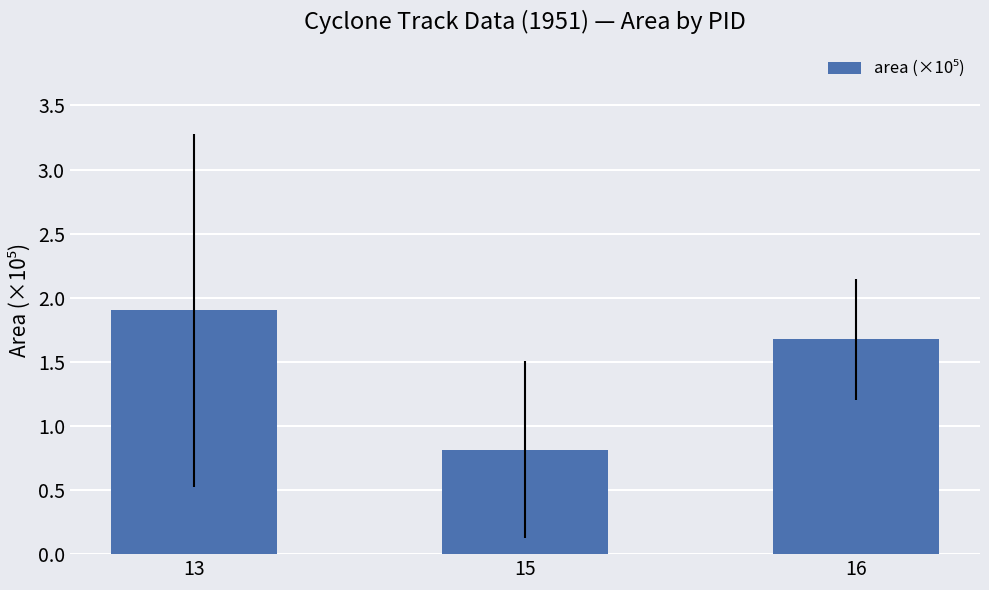

What is the minimum value shown in the chart?

0.8